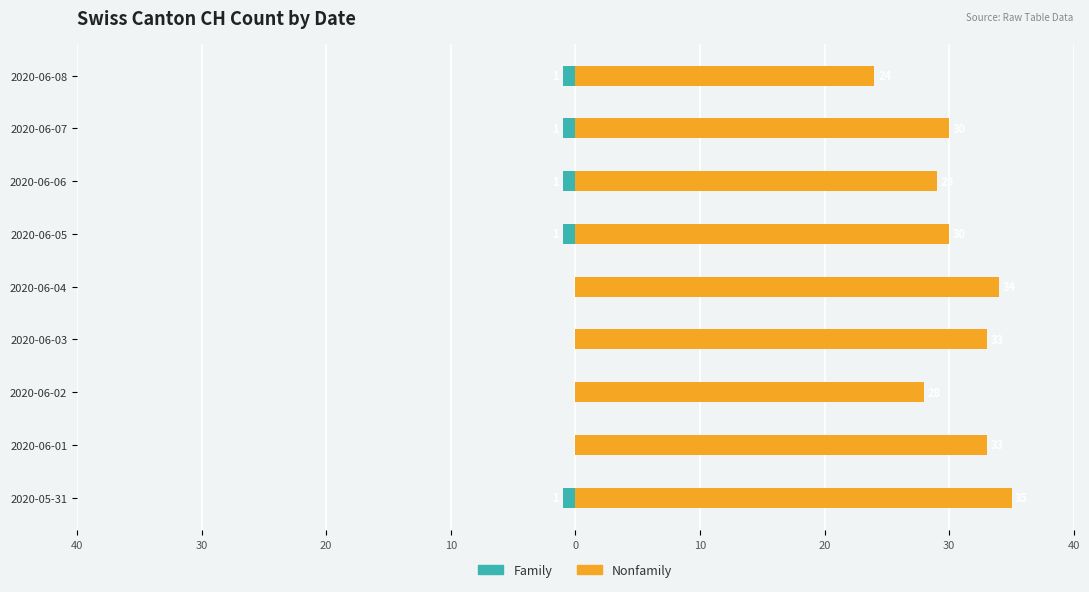

Between 2020-06-04 and 2020-06-05, which series saw the biggest shift?

Nonfamily